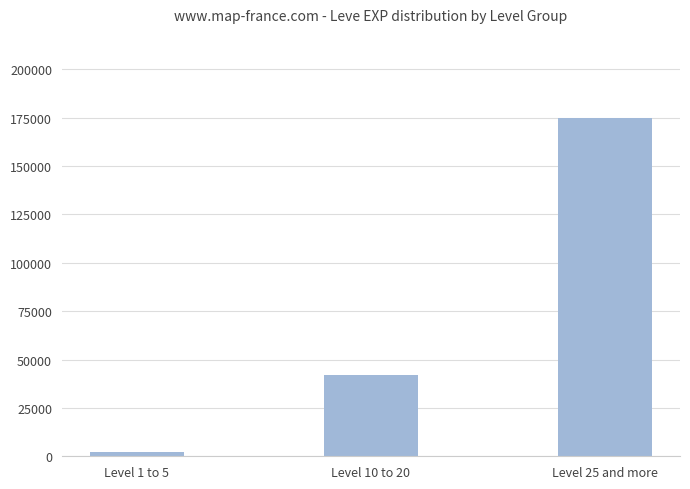

What is the minimum value shown in the chart?

2320